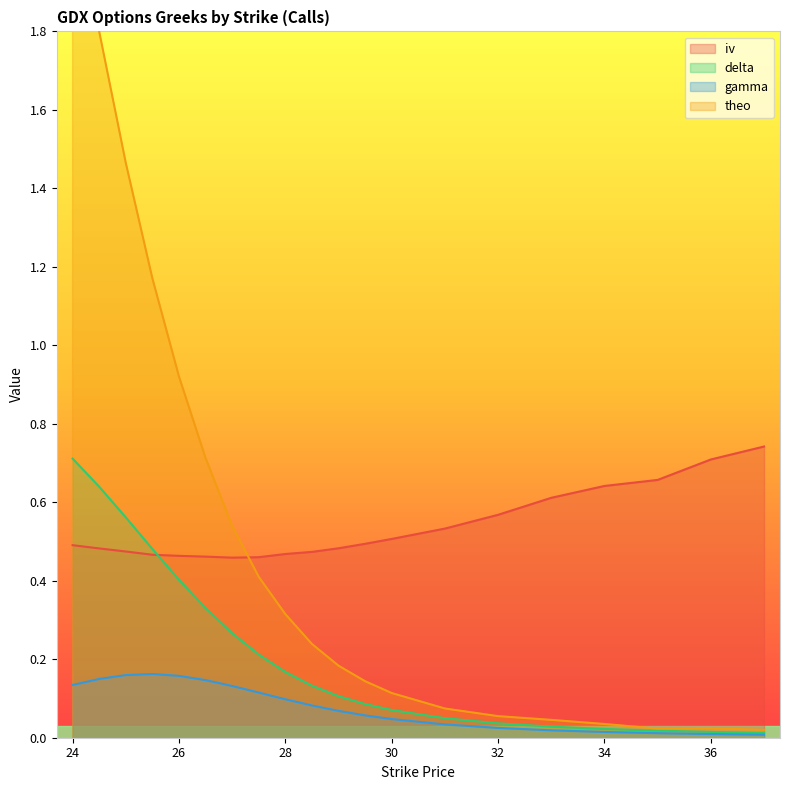

Reading right to left, extract all data points from this chart.

iv: 37=0.7	36=0.7	35=0.7	34=0.6	33=0.6	32=0.6	31=0.5	30=0.5	29.5=0.5	29=0.5	28.5=0.5	28=0.5	27.5=0.5	27=0.5	26.5=0.5	26=0.5	25.5=0.5	25=0.5	24.5=0.5	24=0.5
delta: 37=0.0	36=0.0	35=0.0	34=0.0	33=0.0	32=0.0	31=0.0	30=0.1	29.5=0.1	29=0.1	28.5=0.1	28=0.2	27.5=0.2	27=0.3	26.5=0.3	26=0.4	25.5=0.5	25=0.6	24.5=0.6	24=0.7
gamma: 37=0.0	36=0.0	35=0.0	34=0.0	33=0.0	32=0.0	31=0.0	30=0.0	29.5=0.1	29=0.1	28.5=0.1	28=0.1	27.5=0.1	27=0.1	26.5=0.1	26=0.2	25.5=0.2	25=0.2	24.5=0.1	24=0.1
theo: 37=0.0	36=0.0	35=0.0	34=0.0	33=0.0	32=0.1	31=0.1	30=0.1	29.5=0.1	29=0.2	28.5=0.2	28=0.3	27.5=0.4	27=0.5	26.5=0.7	26=0.9	25.5=1.2	25=1.5	24.5=1.8	24=2.2